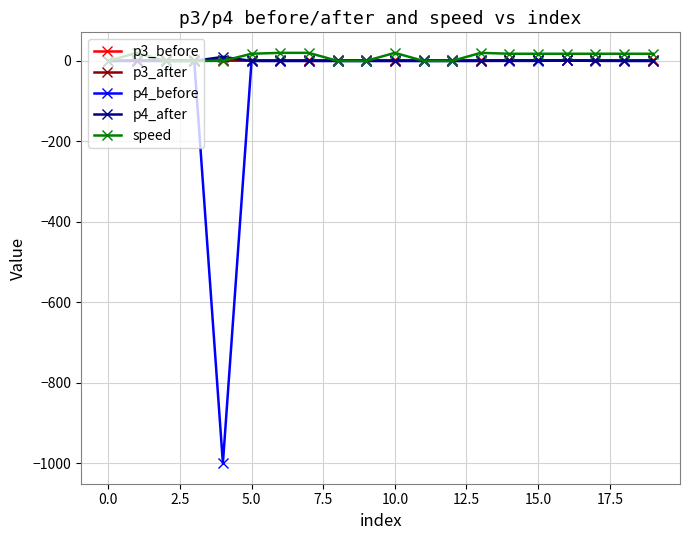

Is this an area chart (filled region under the line)?

No